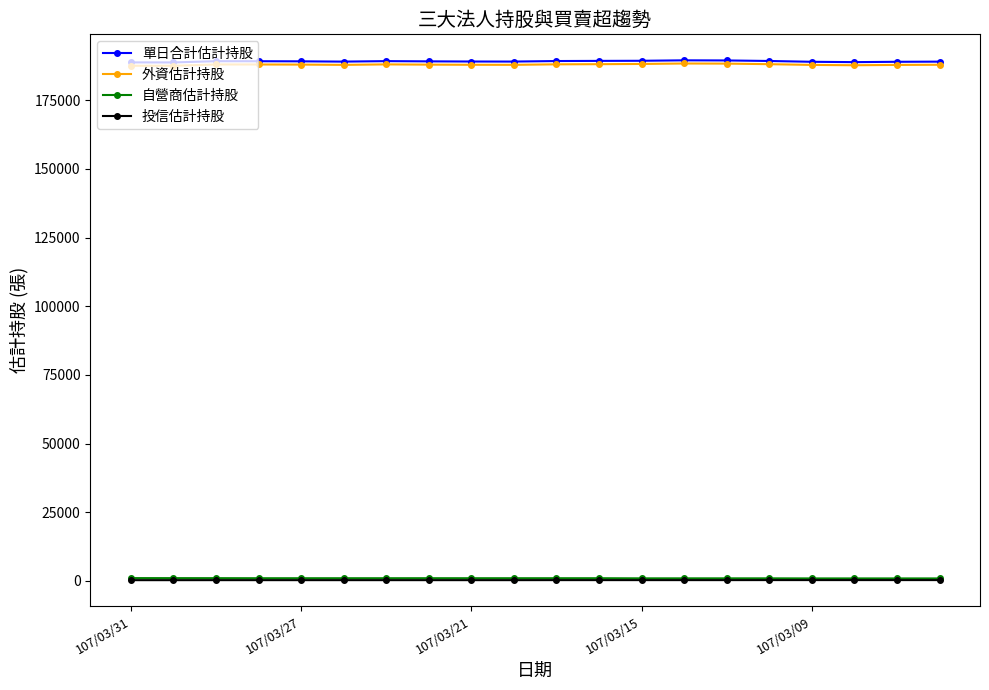

What is the minimum value for 單日合計估計持股?

188776